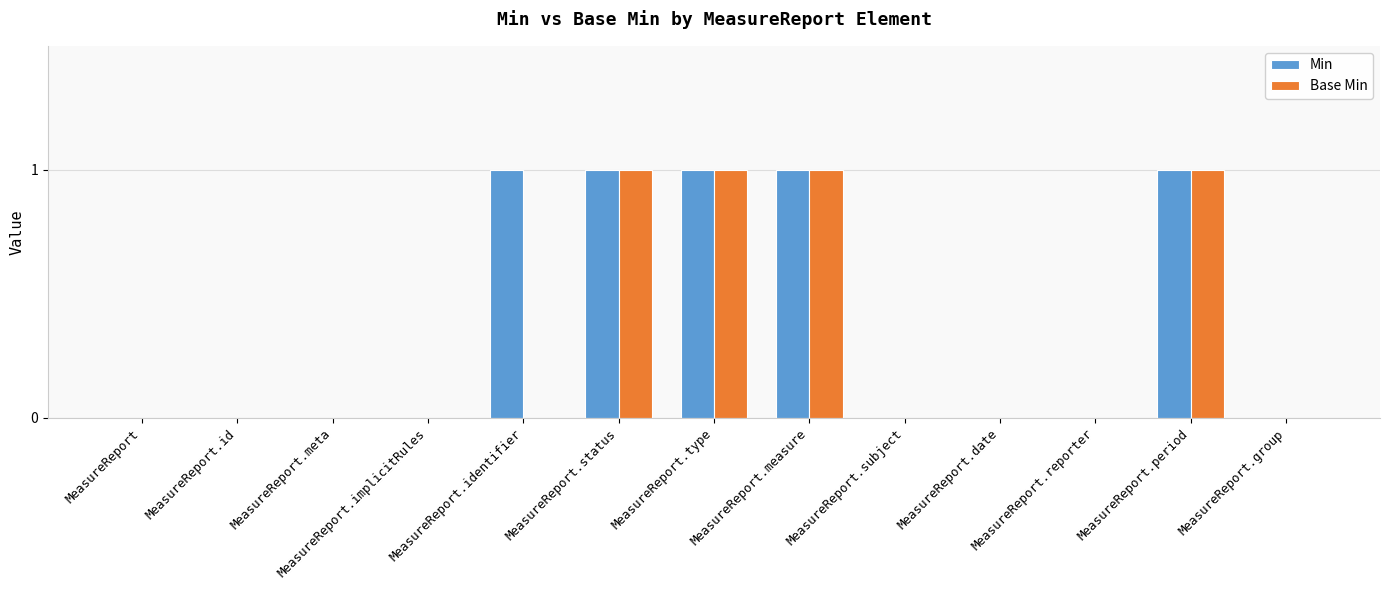

What is the greatest value displayed?

1